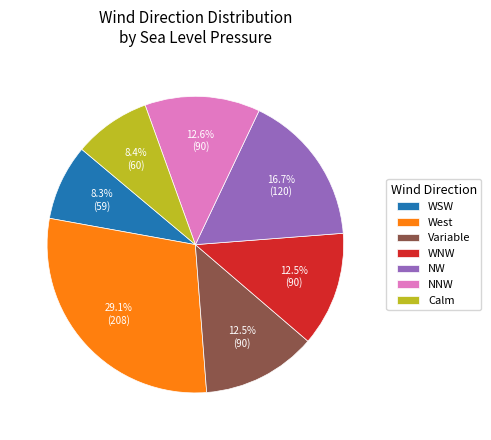

To the nearest percent, what is the average slice percentage?

14%